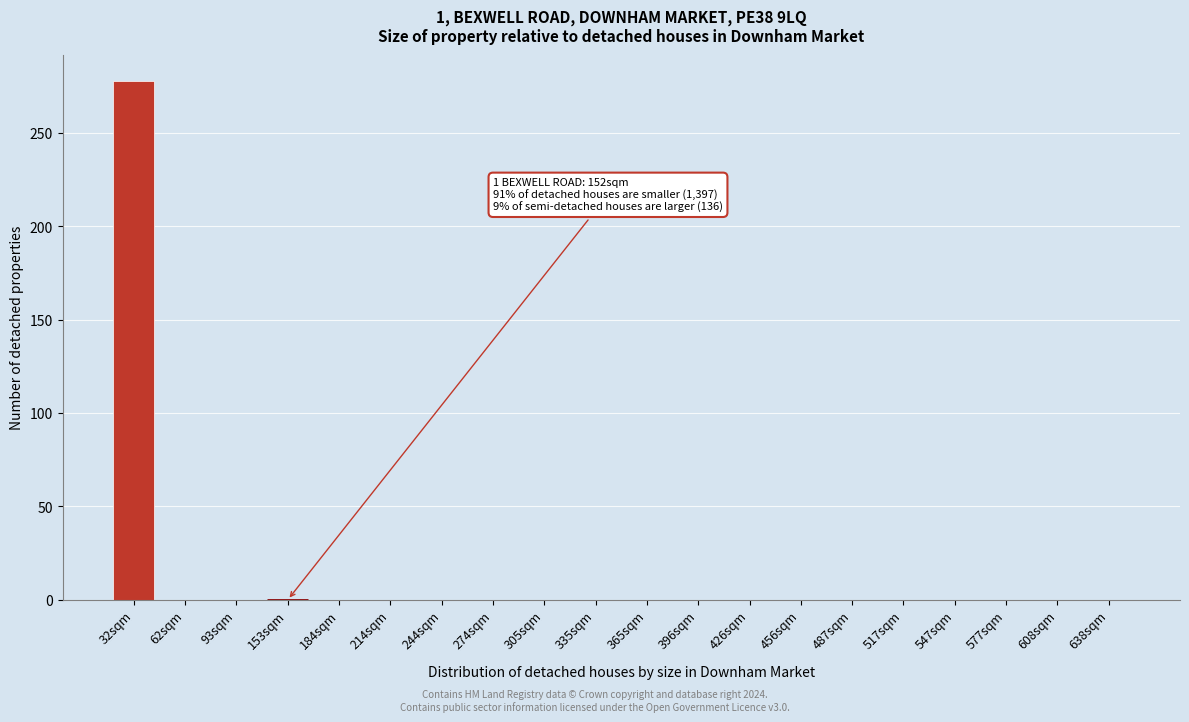

Reading left to right, transcribe all the data shown in this chart.

32sqm=278	62sqm=0	93sqm=0	153sqm=0	184sqm=0	214sqm=0	244sqm=0	274sqm=0	305sqm=0	335sqm=0	365sqm=0	396sqm=0	426sqm=0	456sqm=0	487sqm=0	517sqm=0	547sqm=0	577sqm=0	608sqm=0	638sqm=0